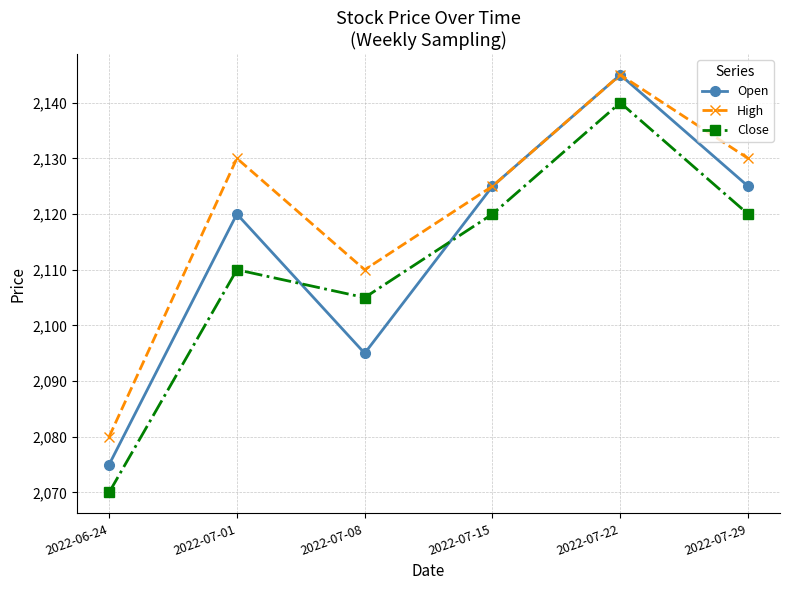

What is the label of the 2nd point from the right?

2022-07-22